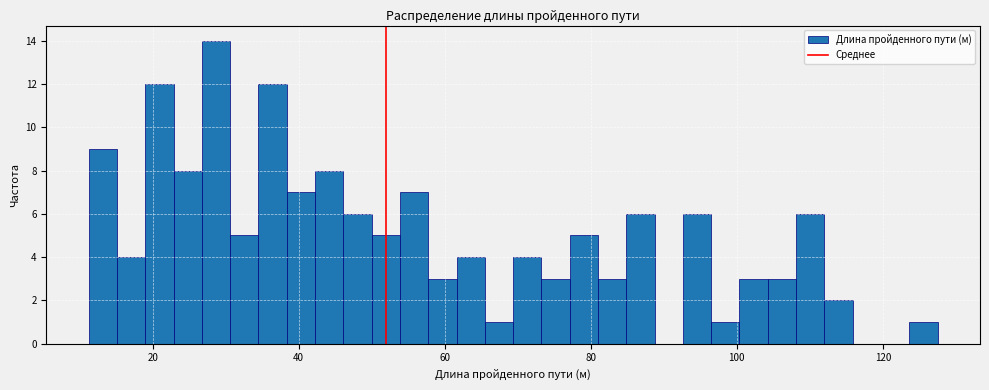

Around what value on the x-axis is the tallest bar? Give the approximate position of its centre, as read against the axis.

28